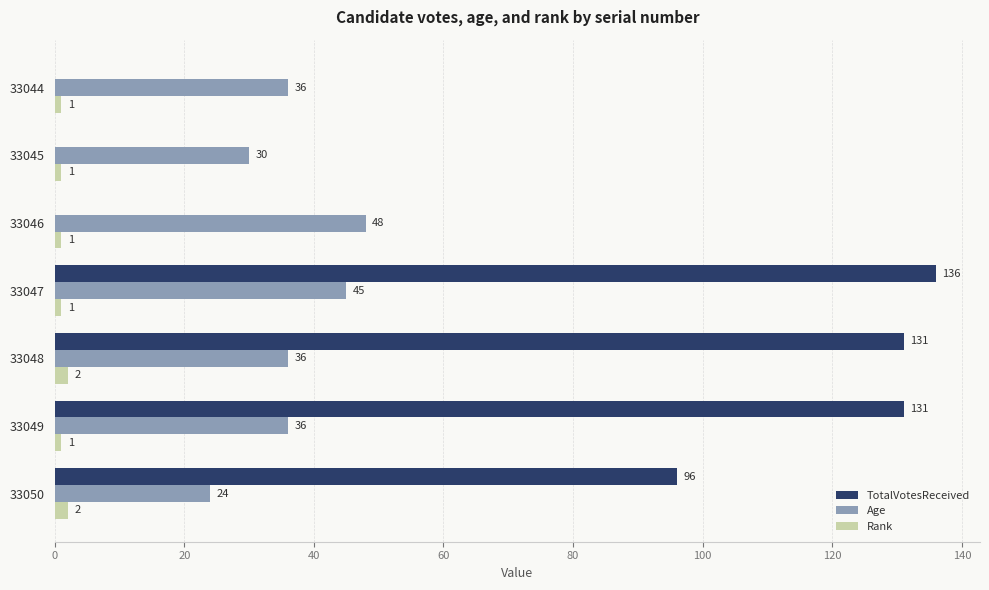

What is the sum of the TotalVotesReceived values at 33050 and 33045?

96